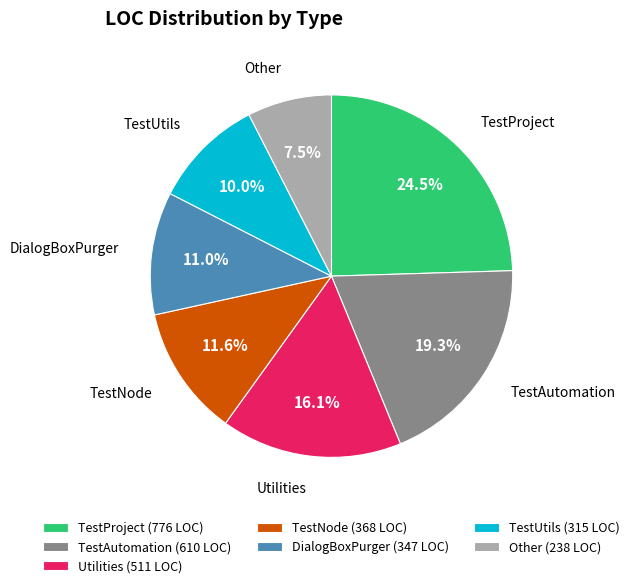

Is there any slice that represents more than half of the pie?

No